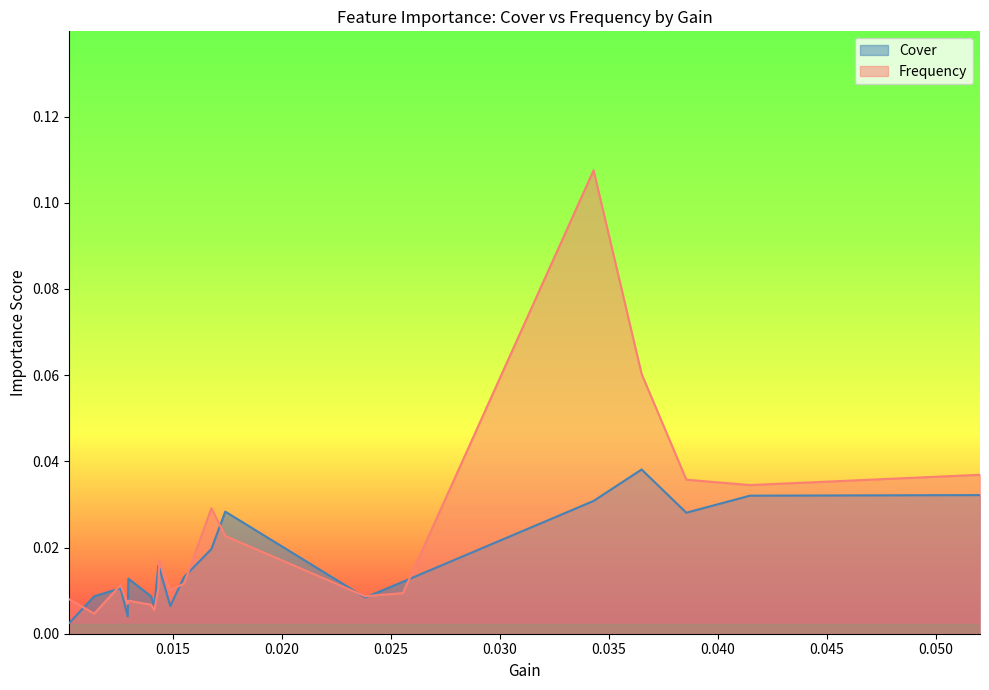

How many times do Cover and Frequency cross each other?

10